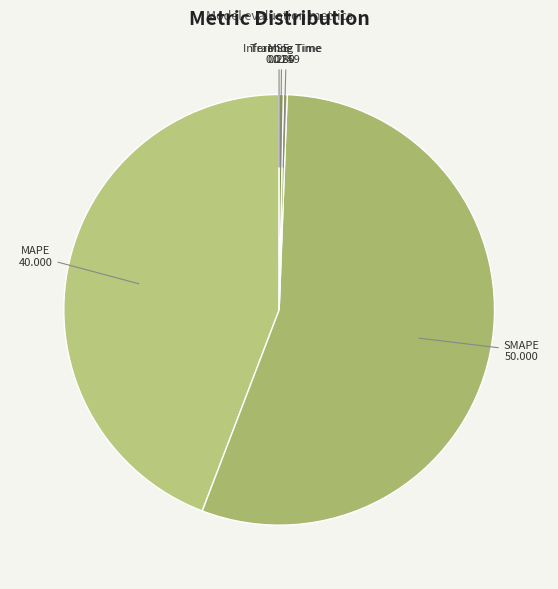

Which slice is the largest?

SMAPE